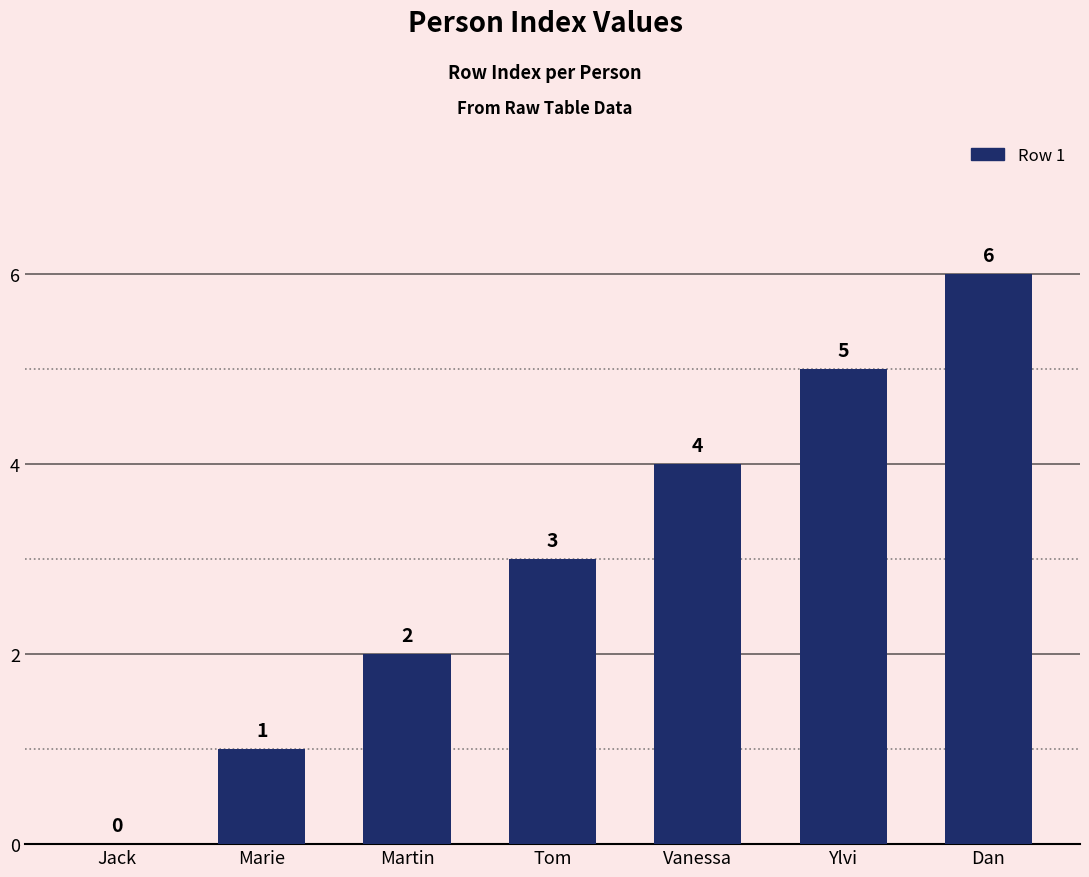

What is the change in value from Jack to Ylvi?

+5